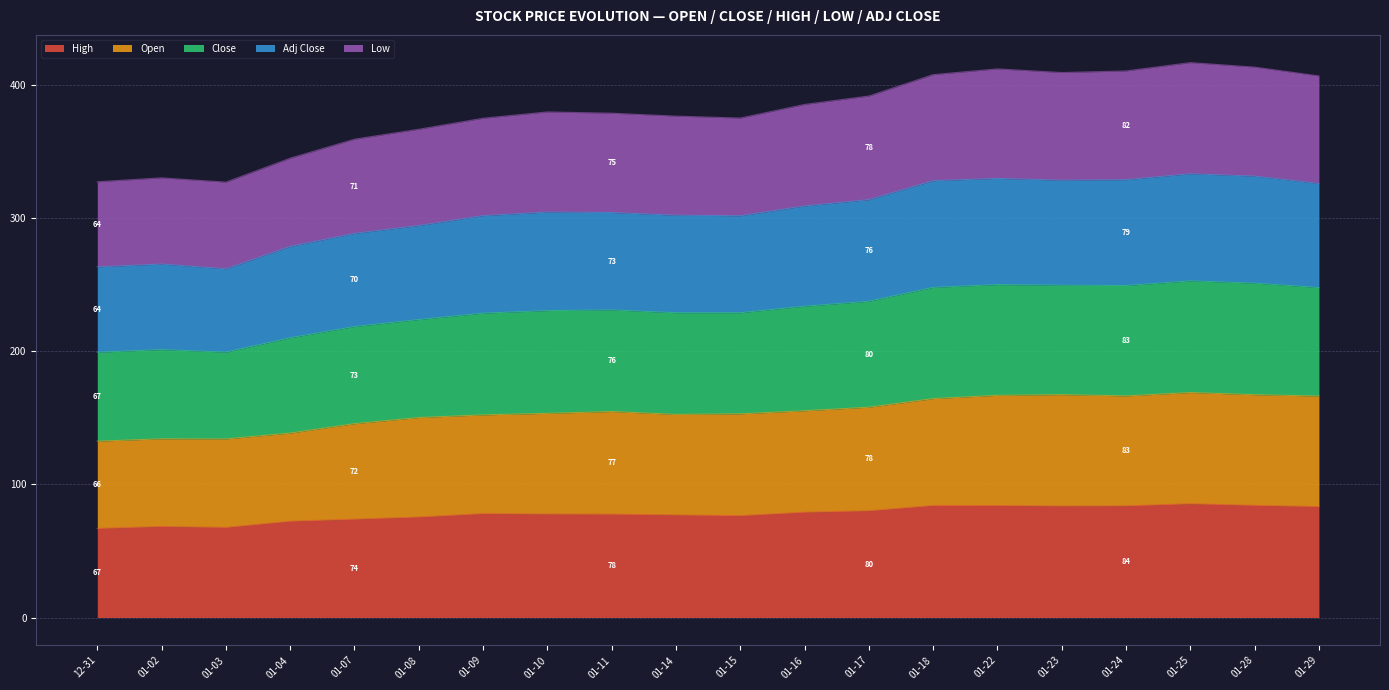

The High series shows 101.2 at 01-10. True or false?

False